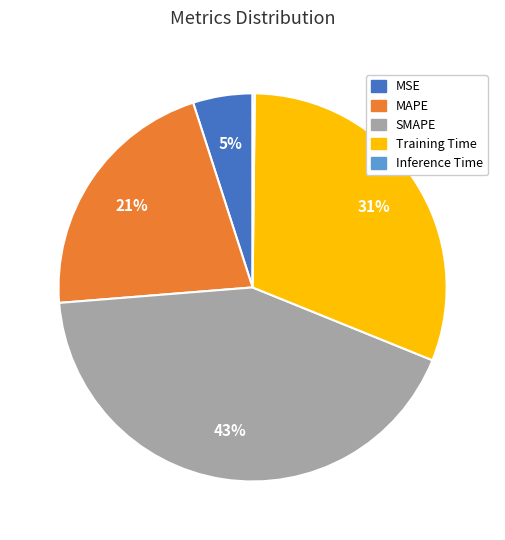

Which category has the biggest portion of the pie?

SMAPE